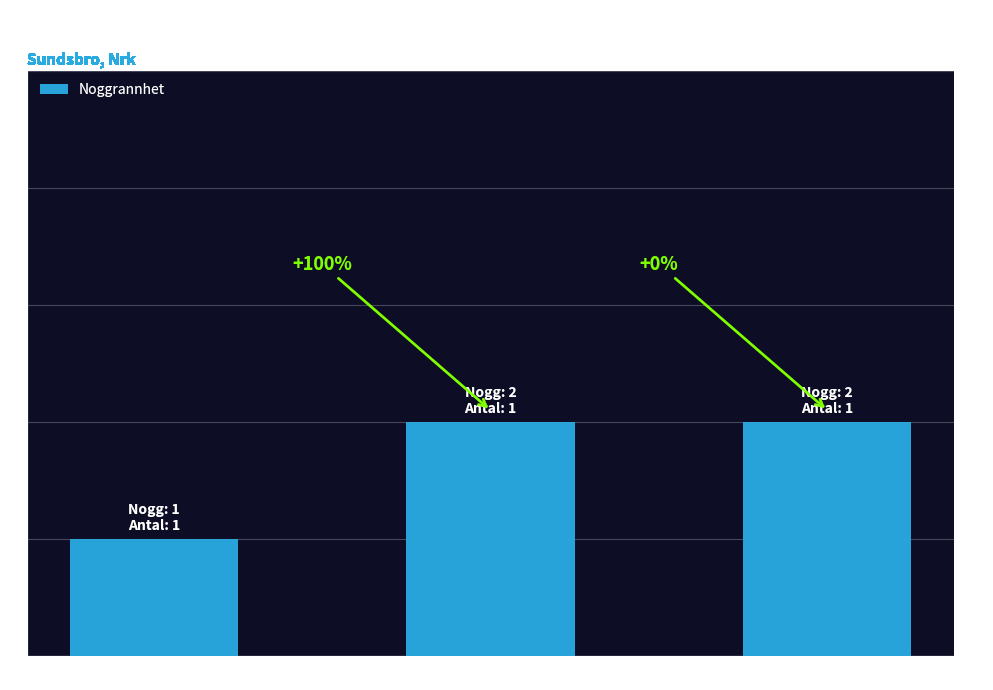

Does the chart contain any negative values?

No